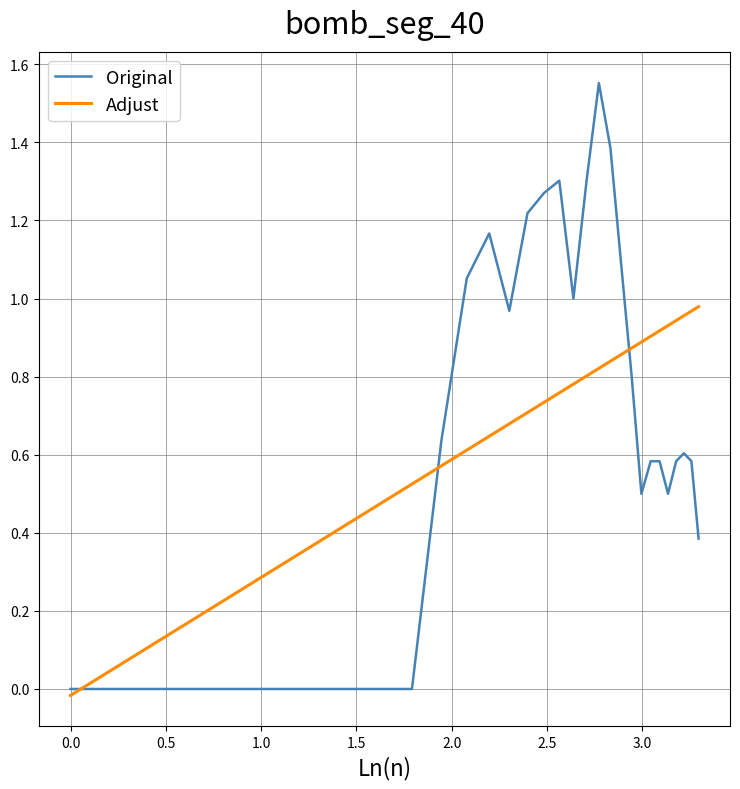

Rank the series by their maximum value, from lowest to highest.

Adjust, Original